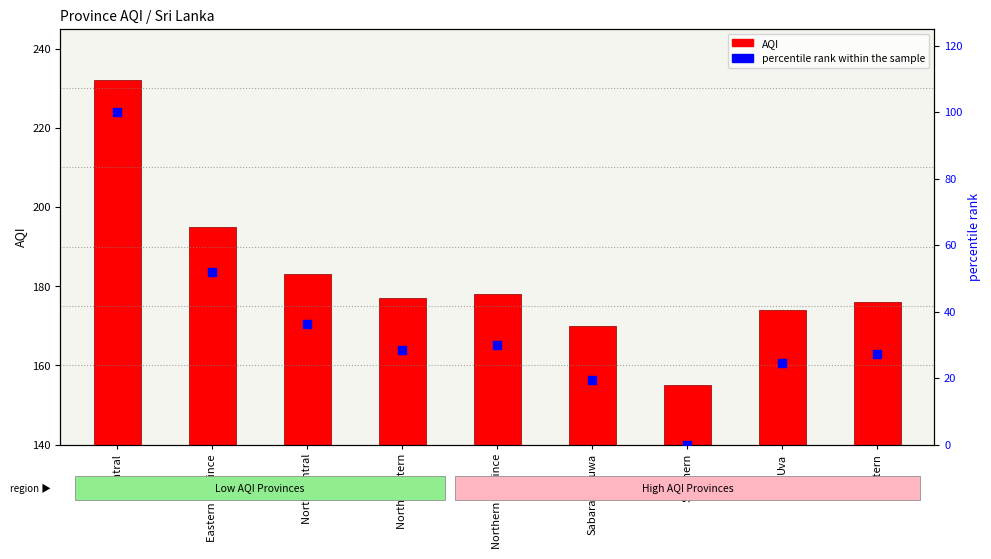

At which category is the sum across all series the highest?

Central